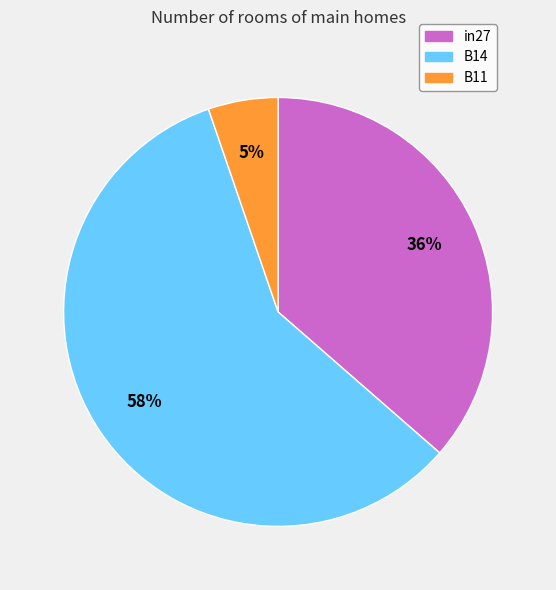

What is the majority slice?

B14